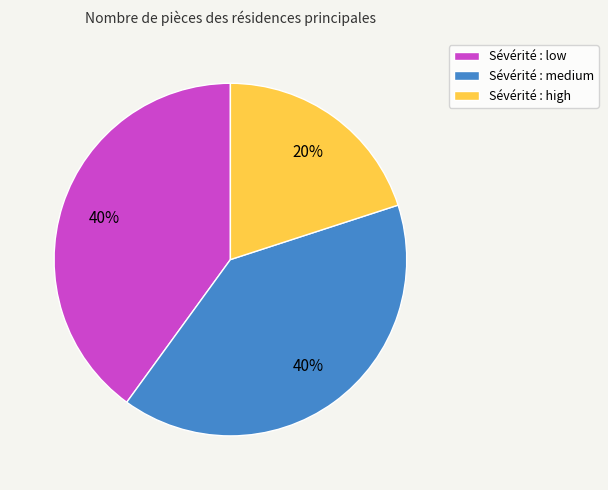

Is it true that Sévérité : medium is 49% of the pie?

False